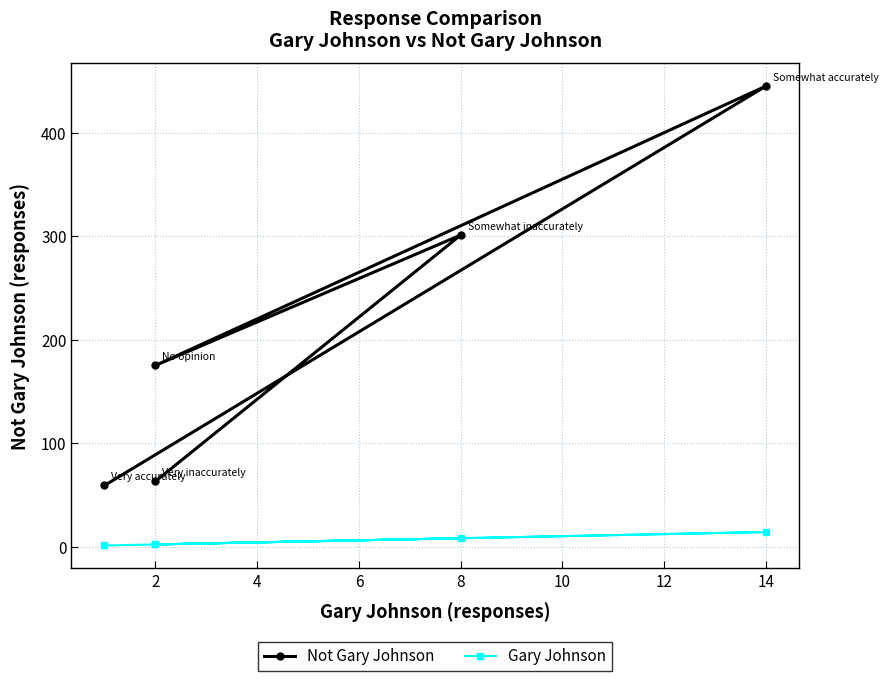

True or false: Gary Johnson has more than 0 interior local peaks.

True